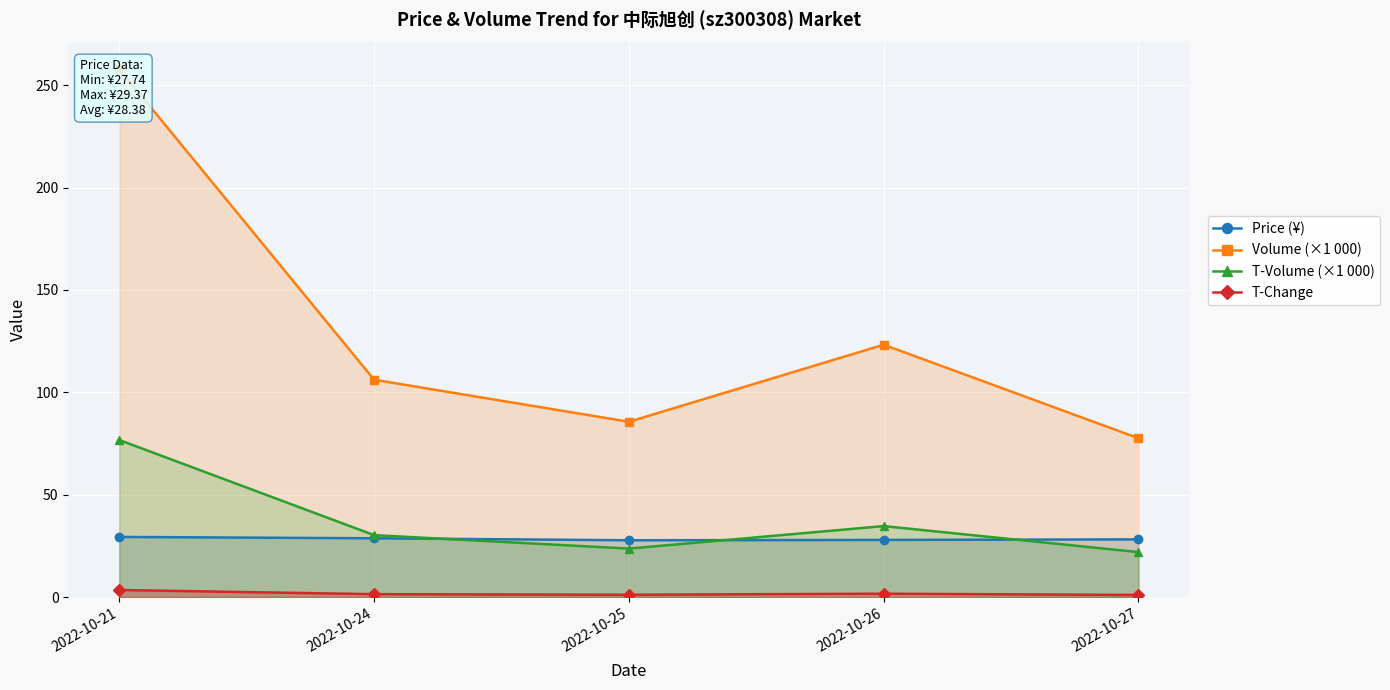

In T-Change, how many points are higher than both neighbors (excluding endpoints)?

1